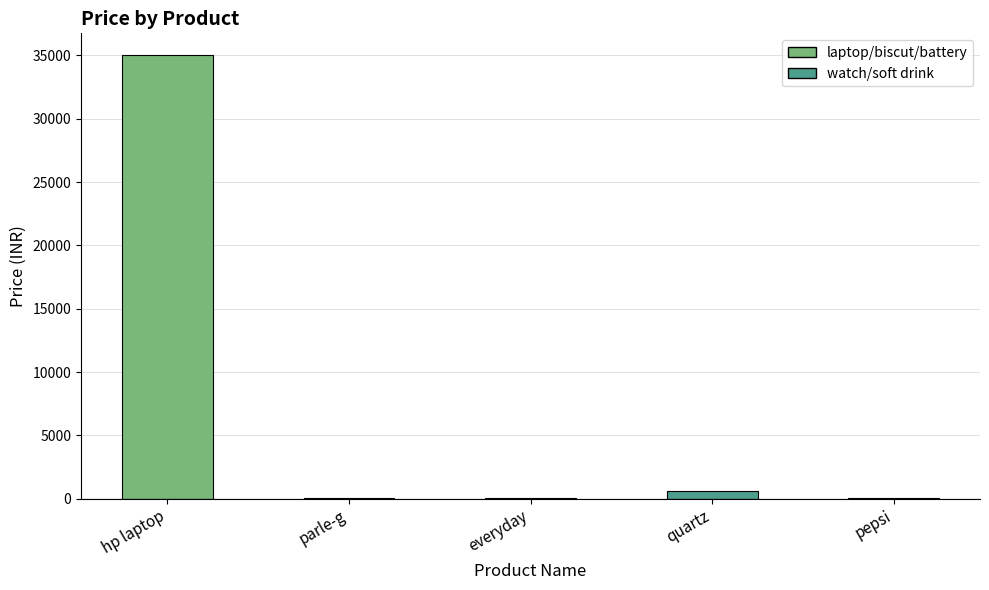

What is the change in value from parle-g to everyday?

+5